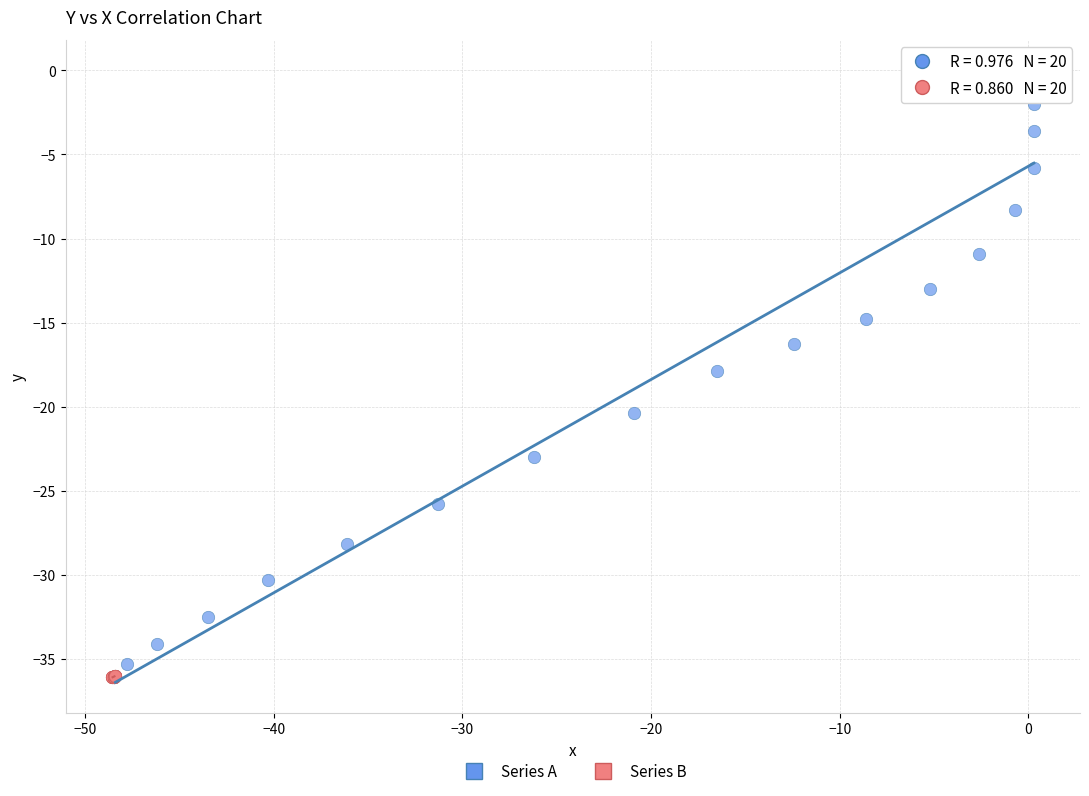

Which series reaches the maximum Y coordinate?

Series A